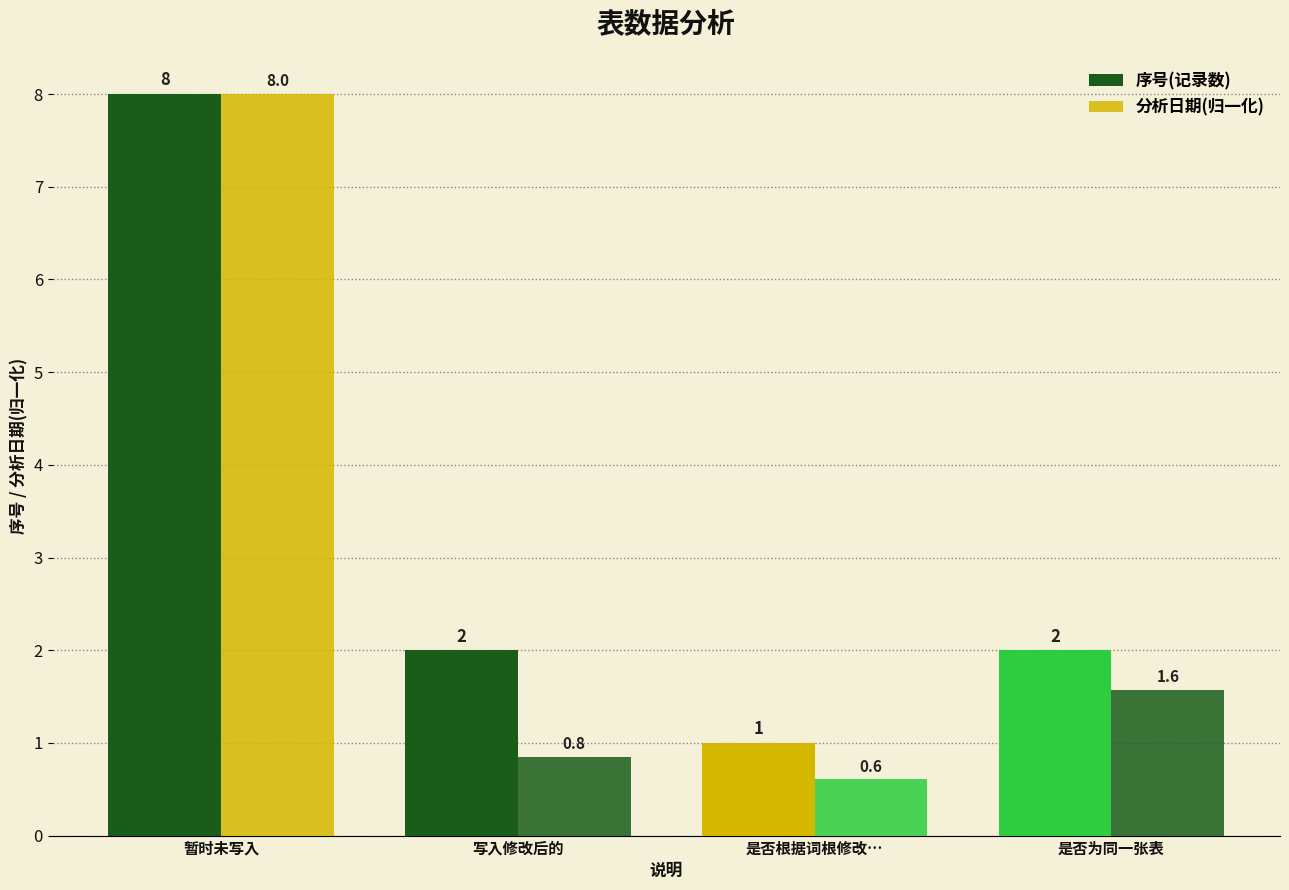

At which label does 序号(记录数) reach its minimum?

是否根据词根修改…